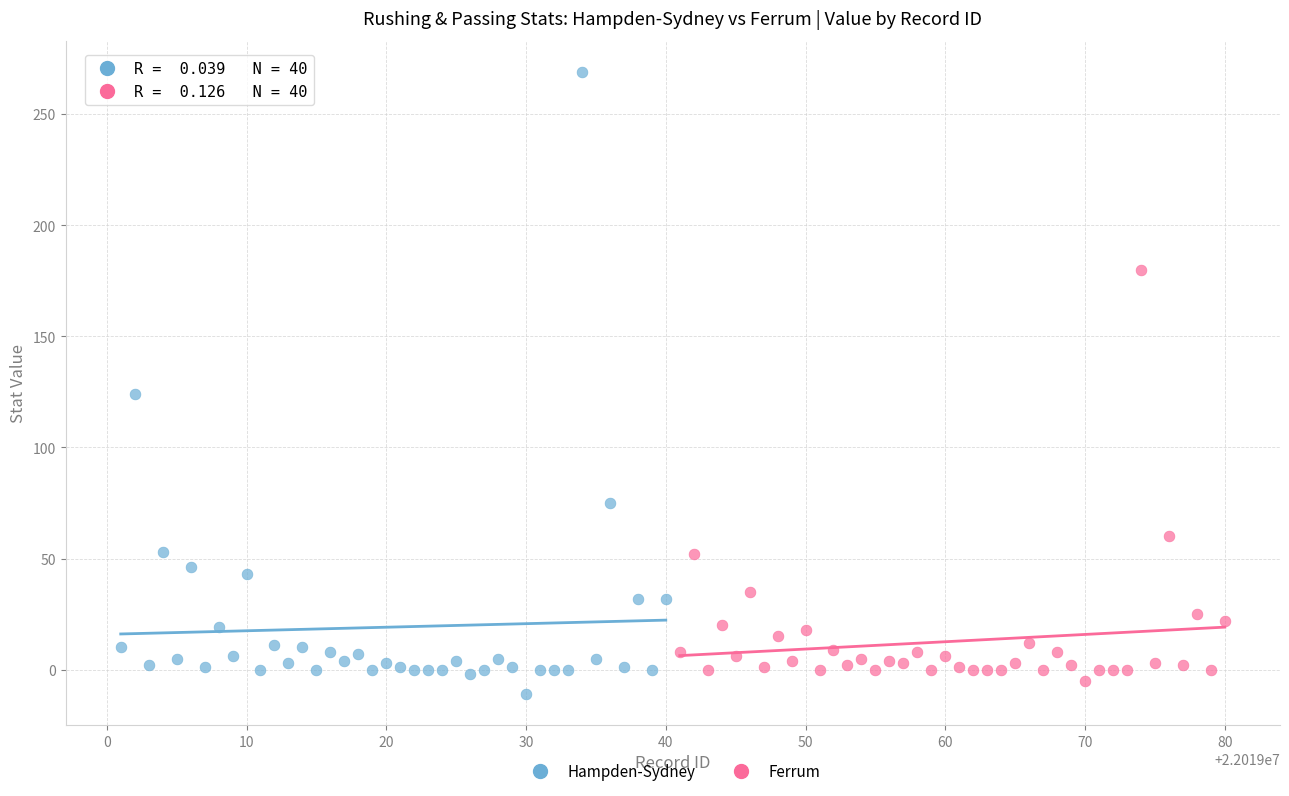

Which series has the widest spread of Y values?

Hampden-Sydney